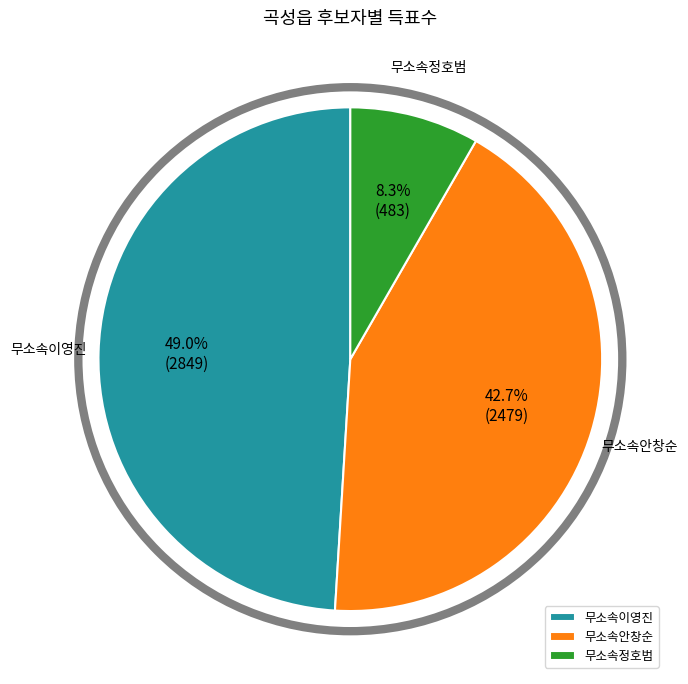

To the nearest percent, what portion does 무소속이영진 represent?

49%